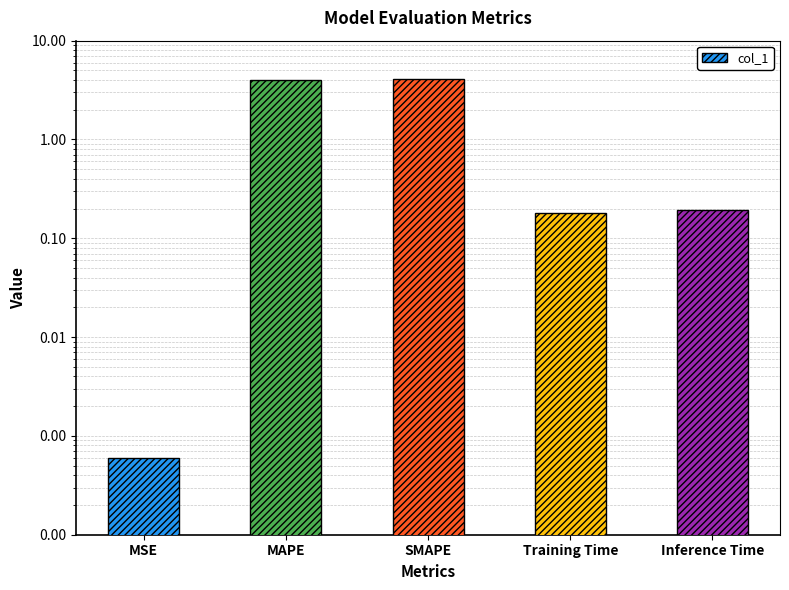

The chart shows a value of 0.1 at Inference Time. True or false?

False